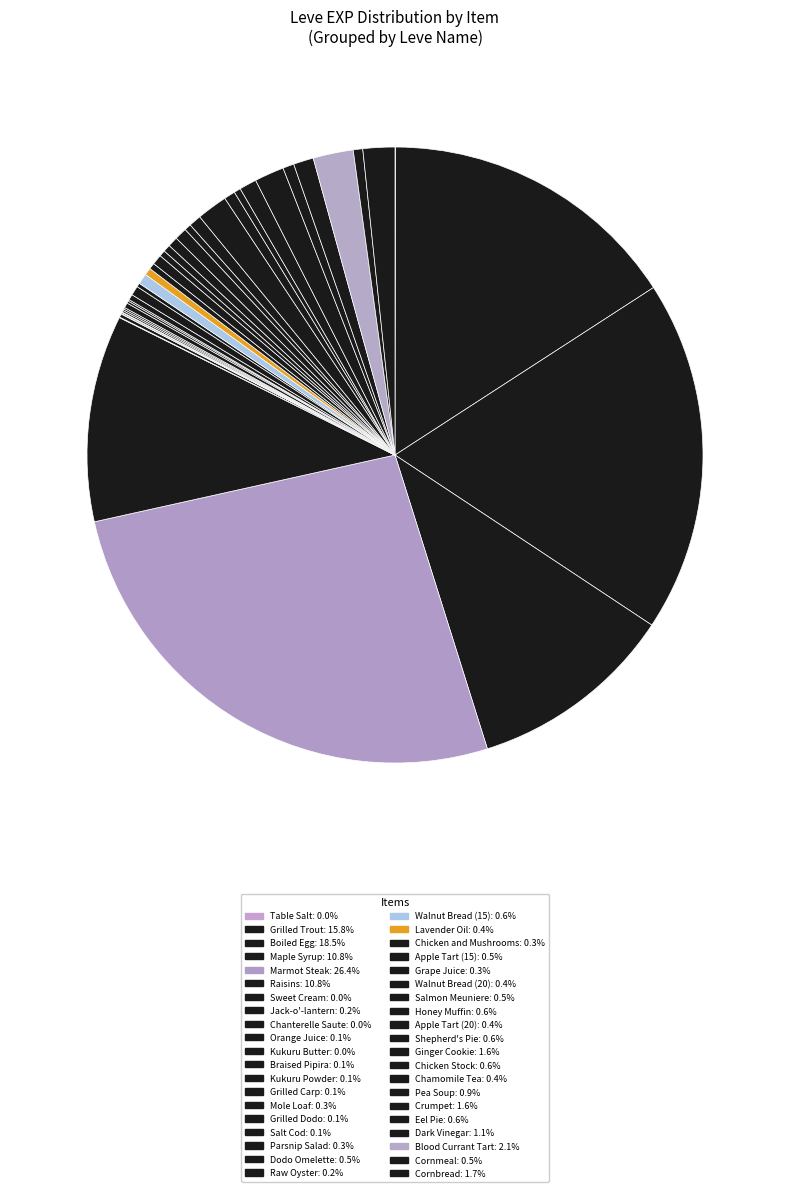

How many slices are in this pie chart?

40